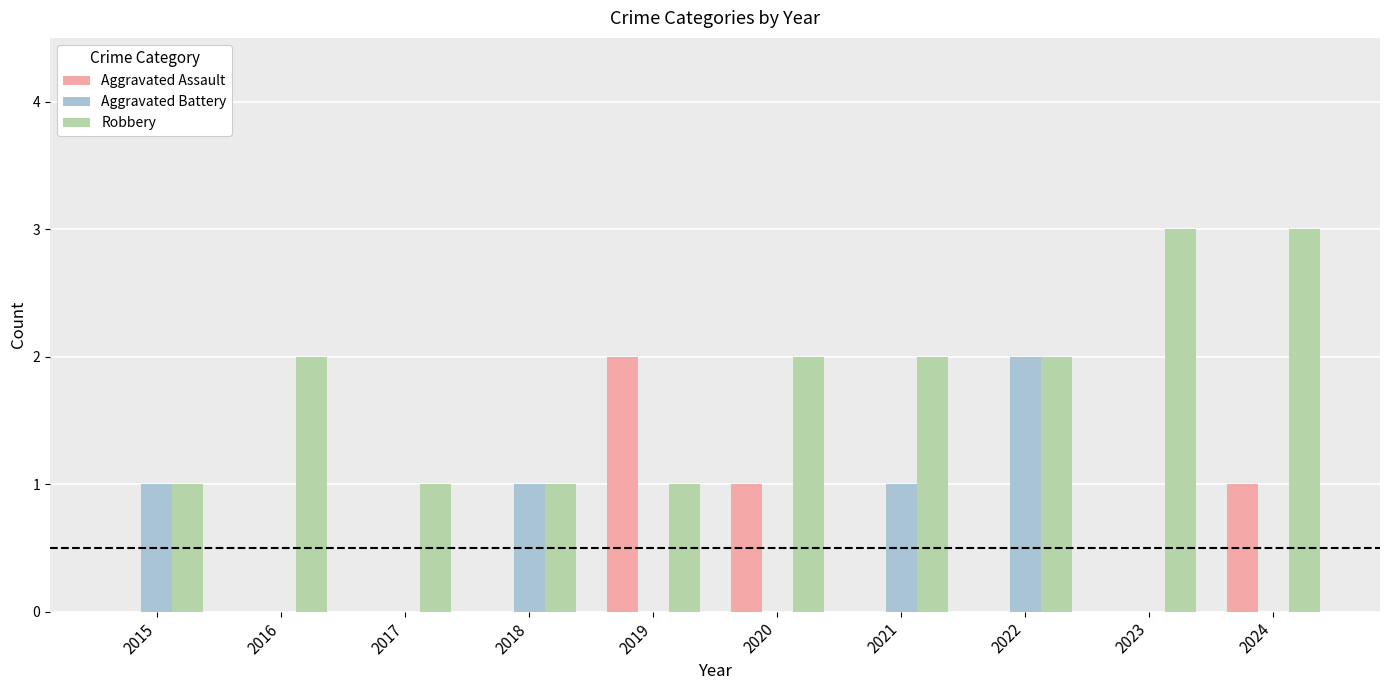

What is the highest value of the Aggravated Assault series?

2